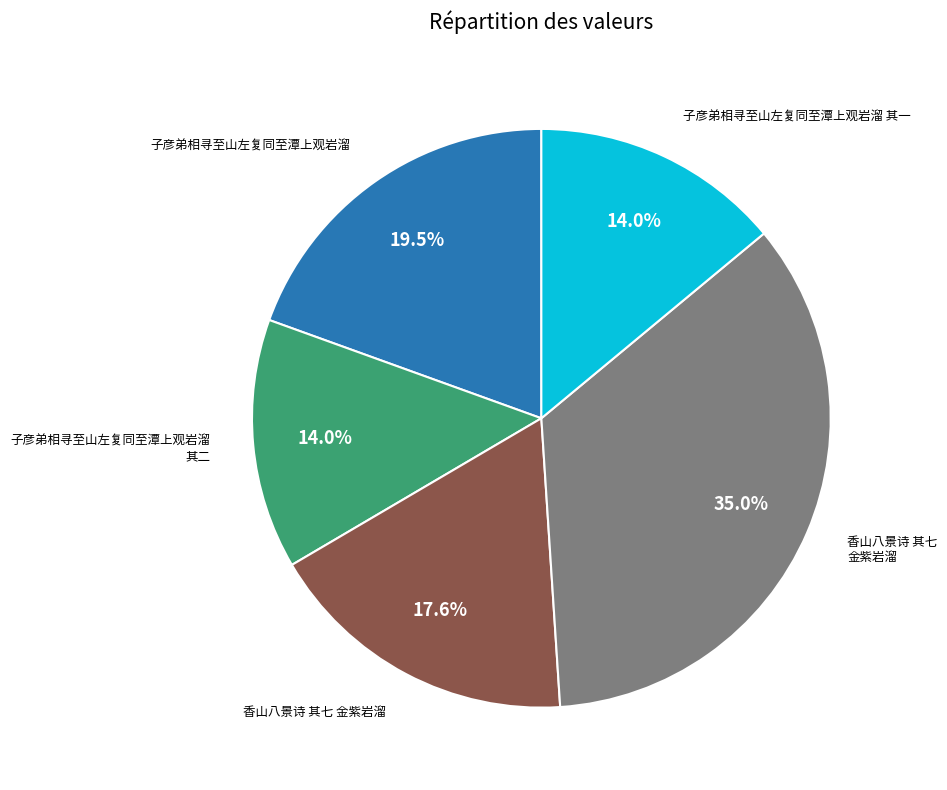

Is there a majority slice in this chart?

No